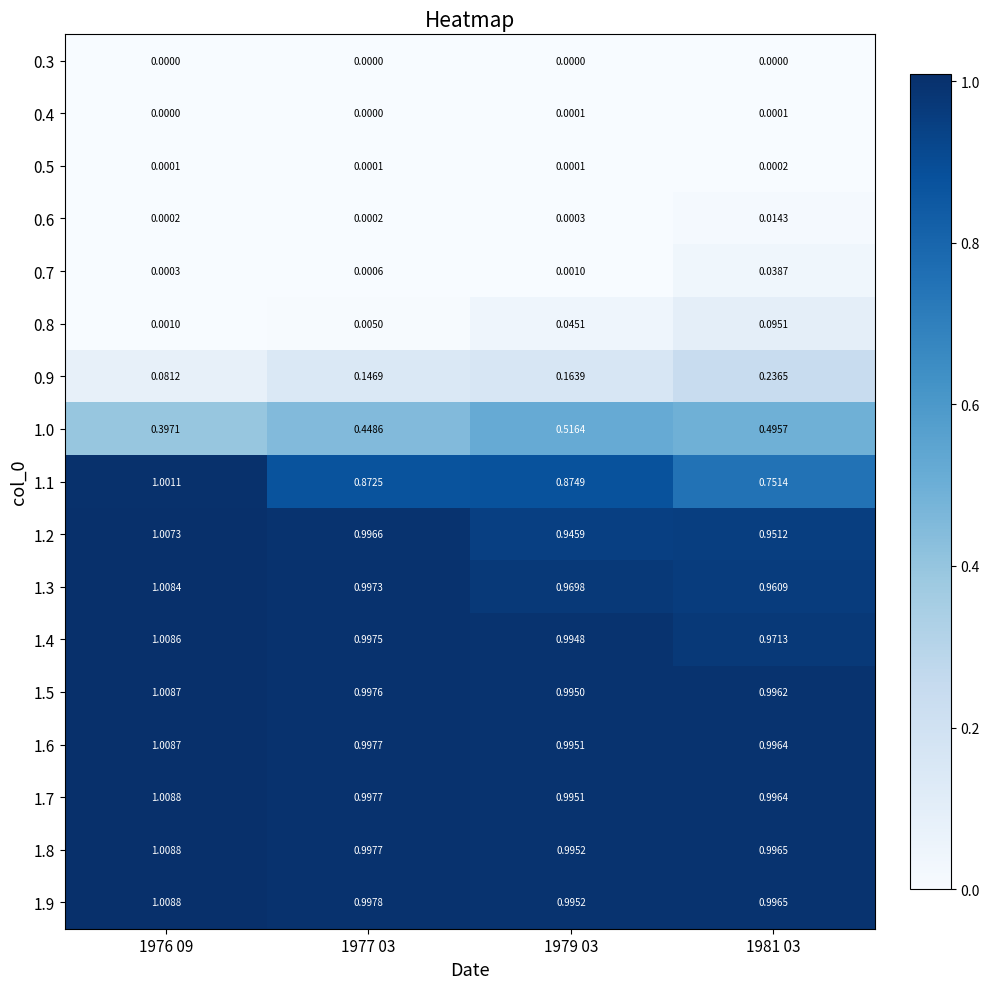

Is the value of 1.6 at 1977 03 greater than the value of 0.9 at 1981 03?

Yes